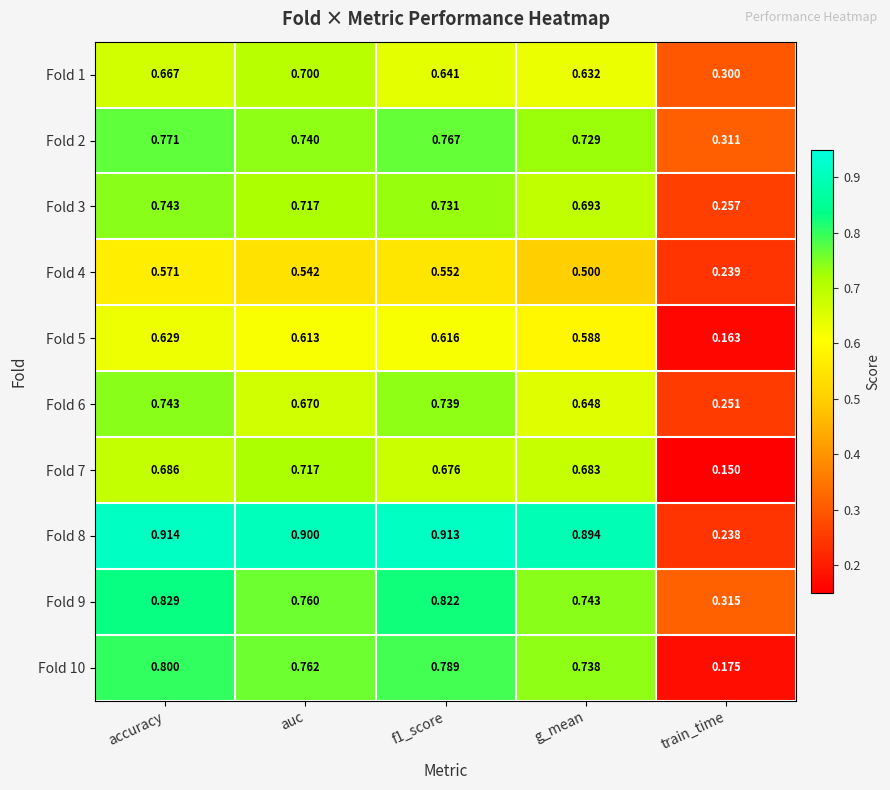

Where is Fold 10 nearest to the value 0?

train_time